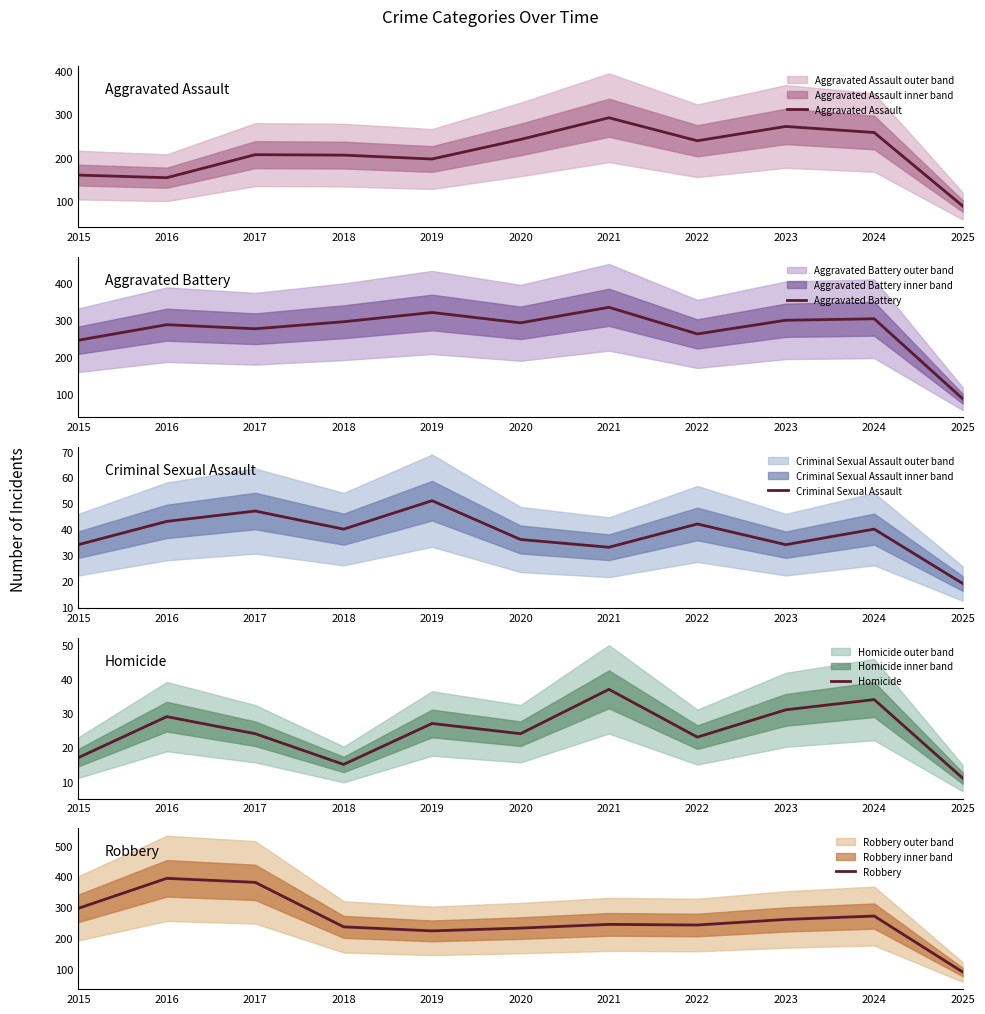

What is the maximum value shown in the chart?

394